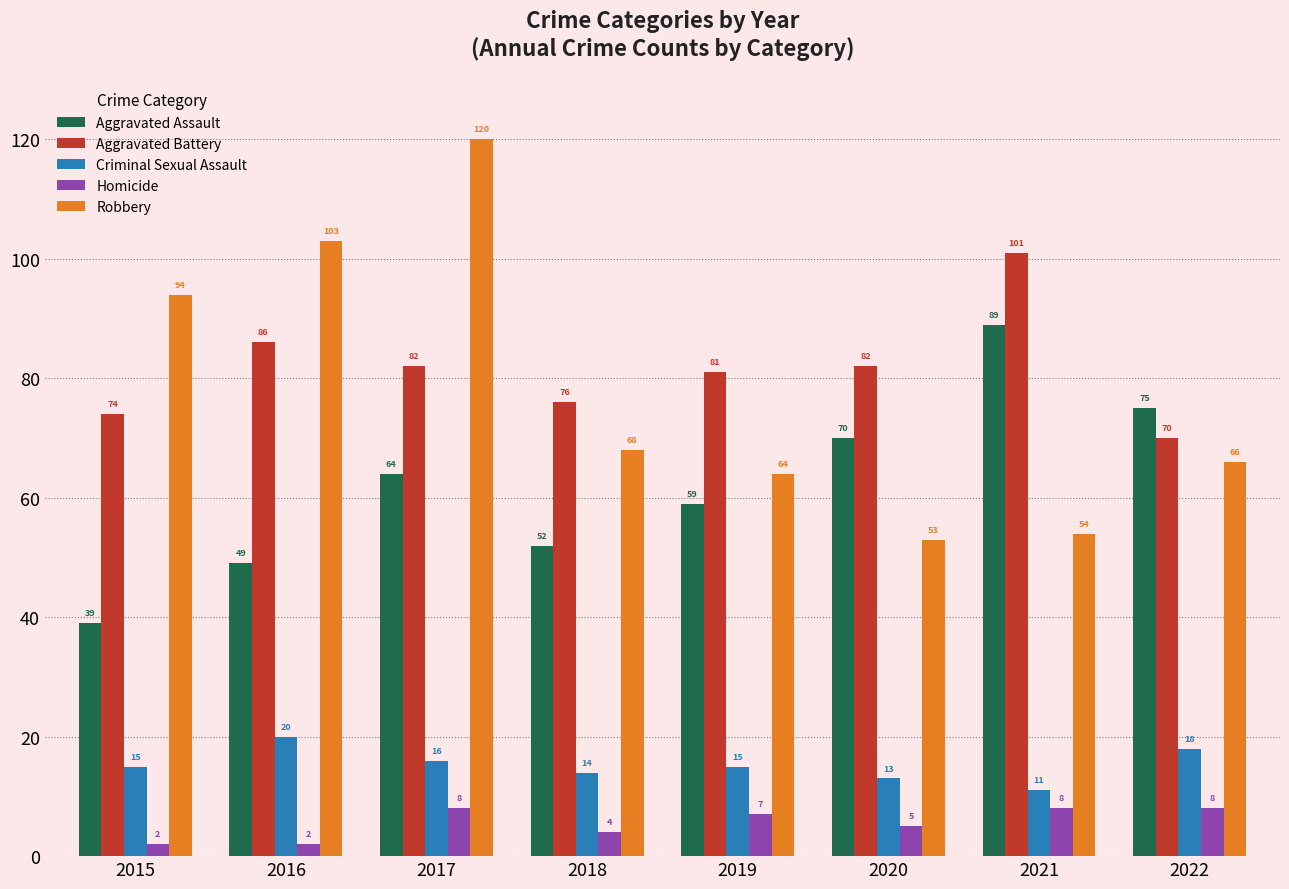

What is the sum of all Aggravated Assault values?

497